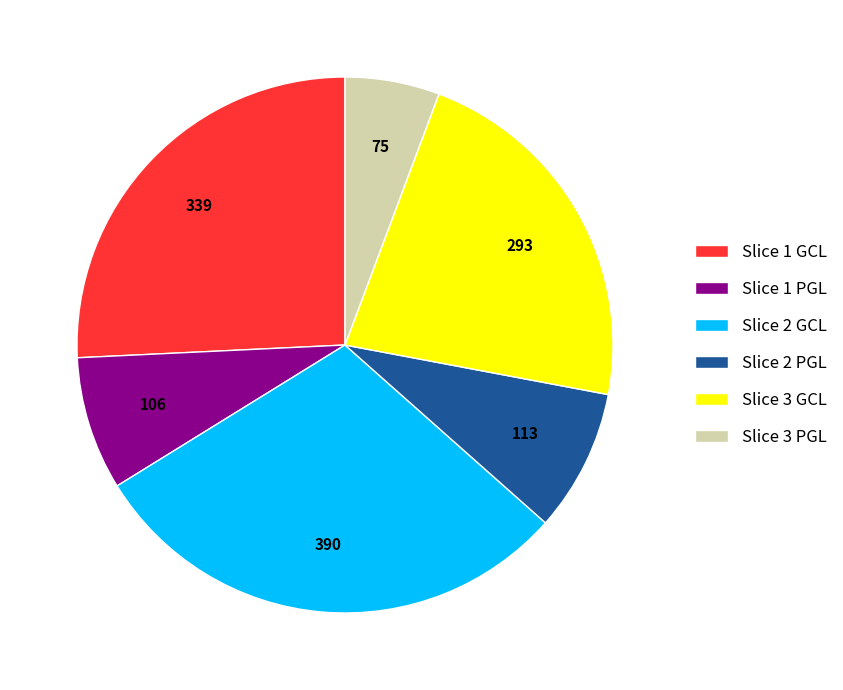

True or false: Slice 1 GCL accounts for 26% of the total.

True